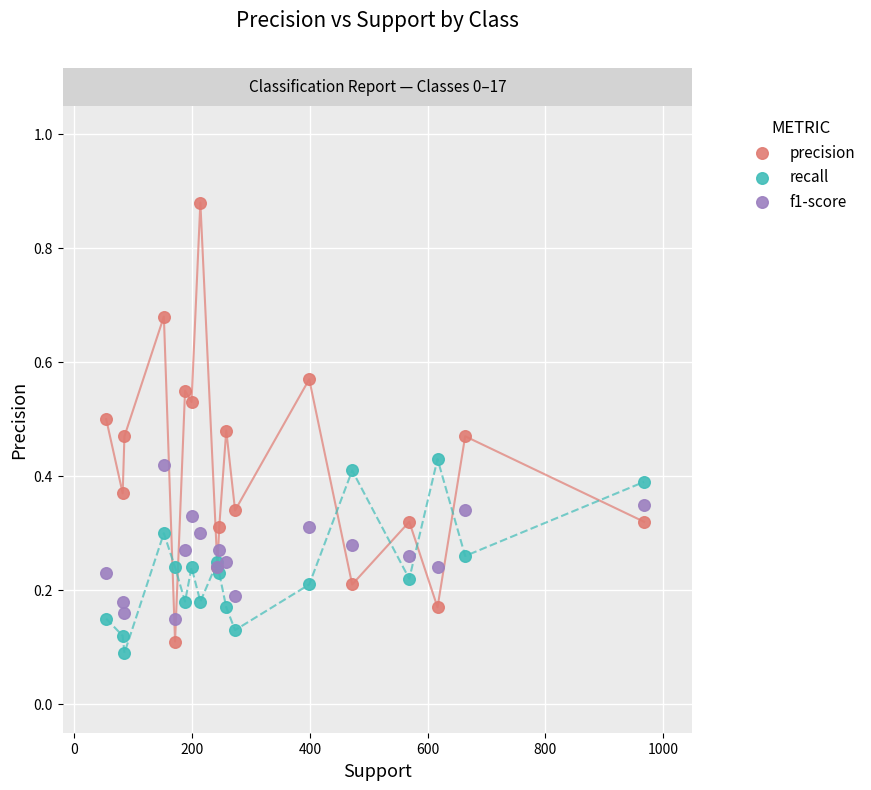

What are all the series names shown in the legend?

precision, recall, f1-score